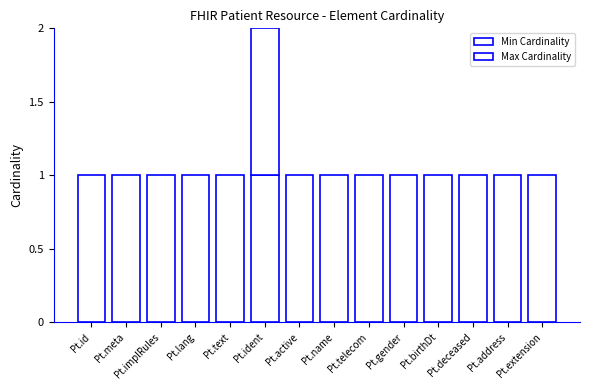

How many data points does each series have?

14